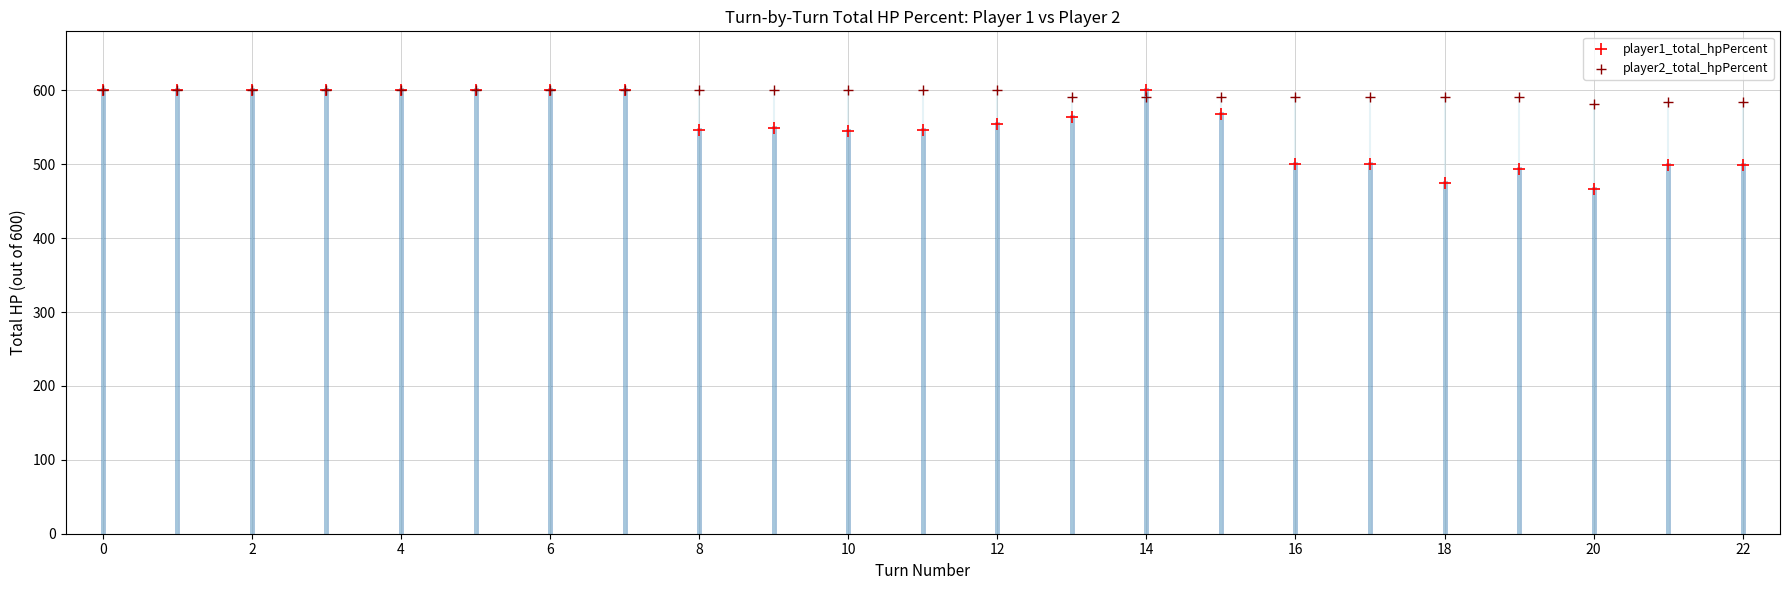

What are all the series names shown in the legend?

player1_total_hpPercent, player2_total_hpPercent